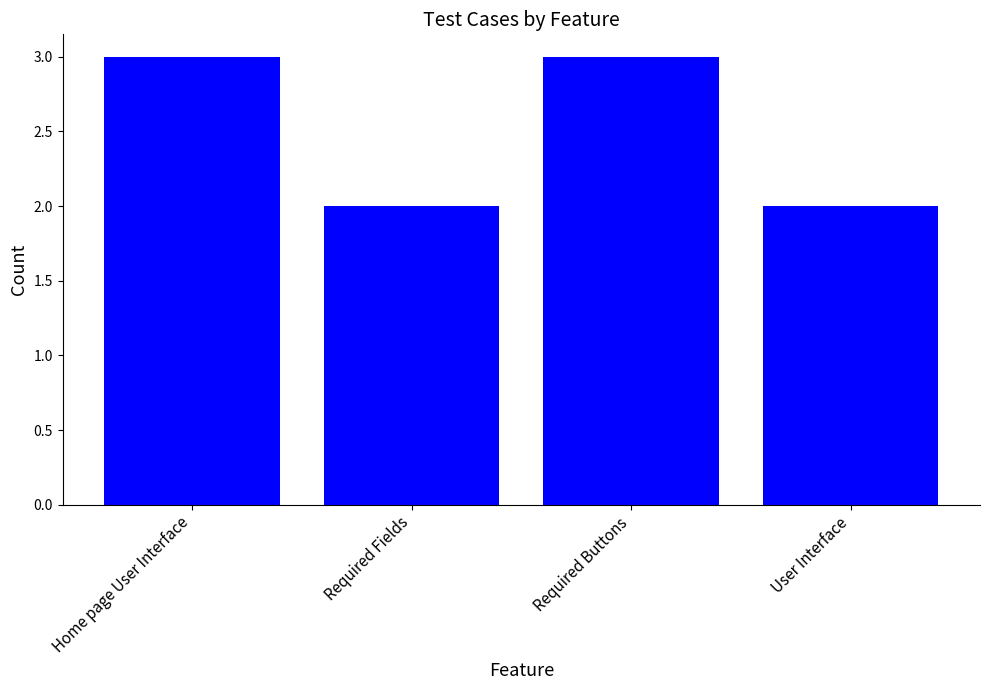

The value at Required Buttons is 3. True or false?

True